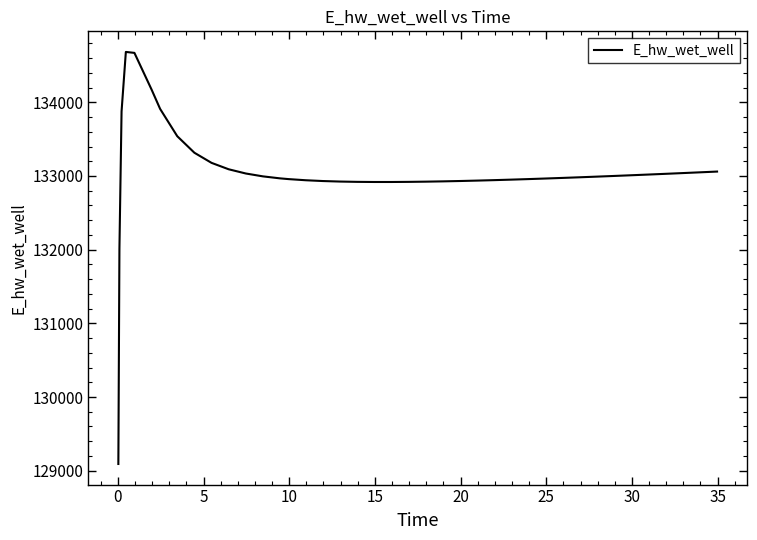

What is the minimum value shown in the chart?

129091.0